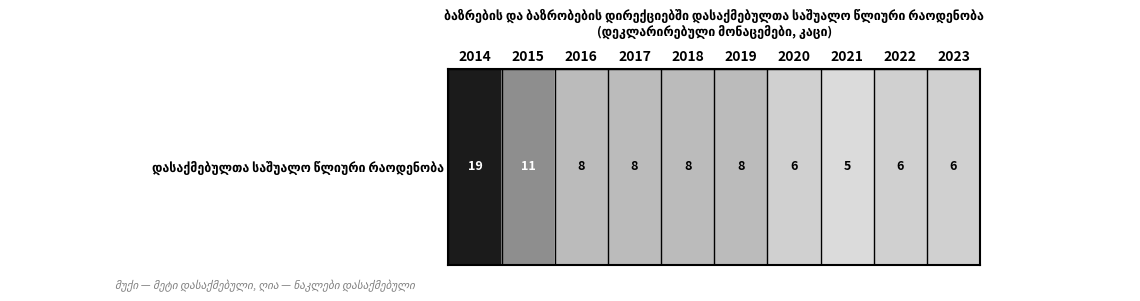

List the labels in order of value, smallest first.

2021, 2020, 2022, 2023, 2016, 2017, 2018, 2019, 2015, 2014